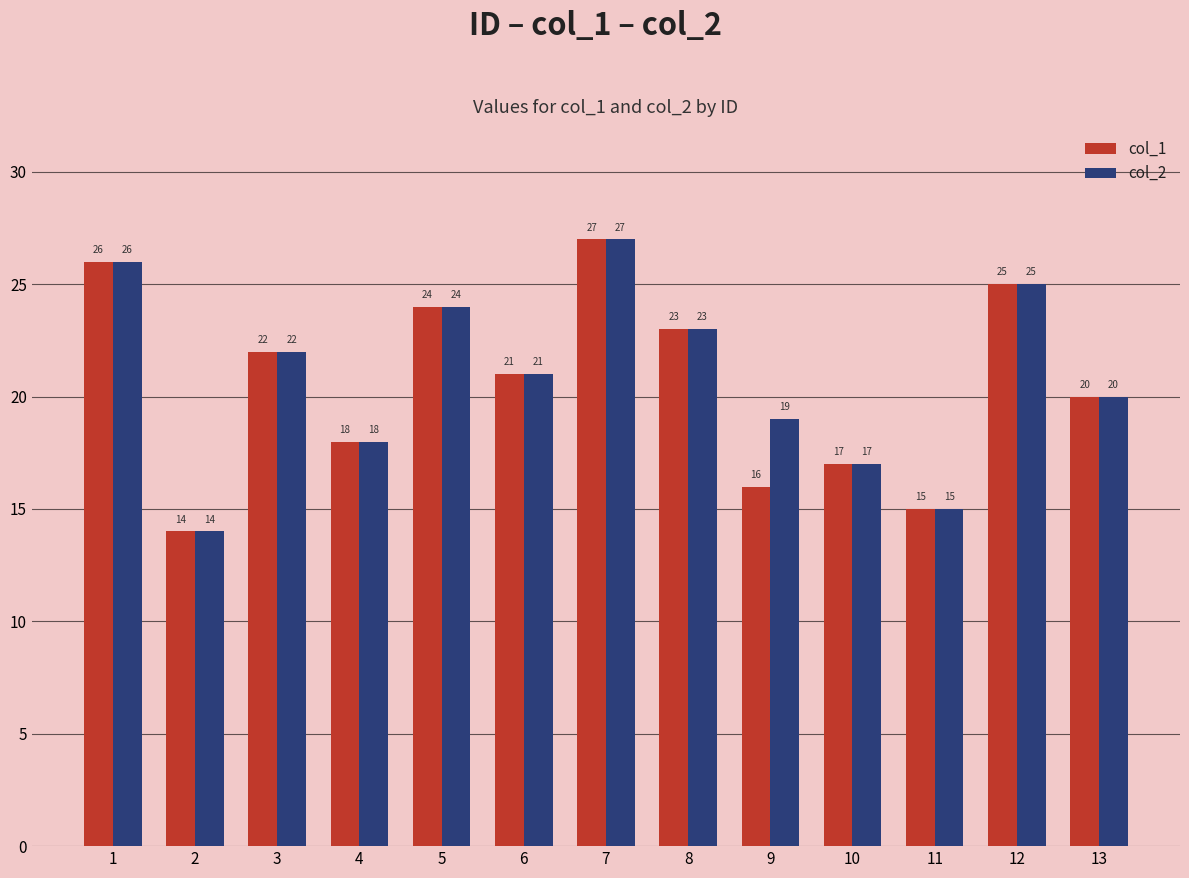

Which category has the highest value in the col_2 series?

7